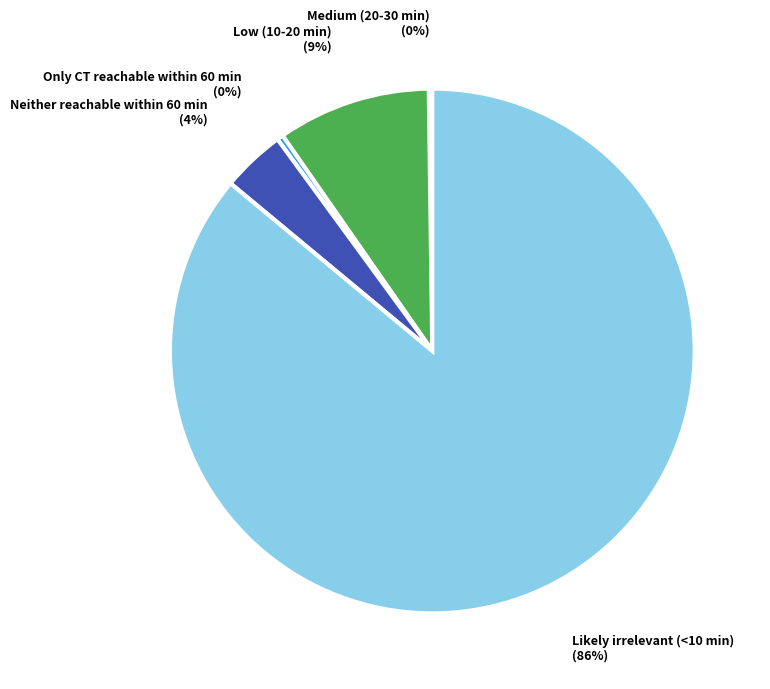

Is there a majority slice in this chart?

Yes